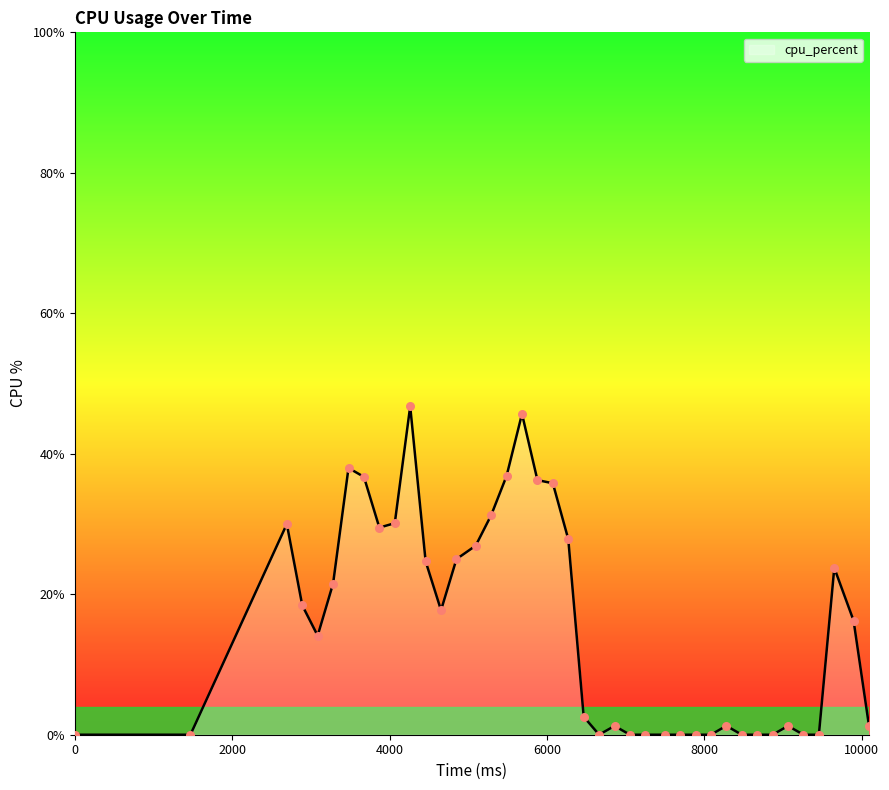

What is the difference between the maximum and minimum values?

46.8